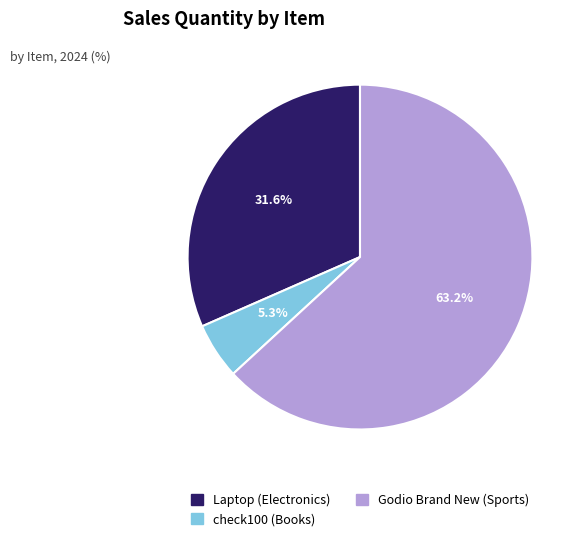

To the nearest percent, what portion does Godio Brand New (Sports) represent?

63%